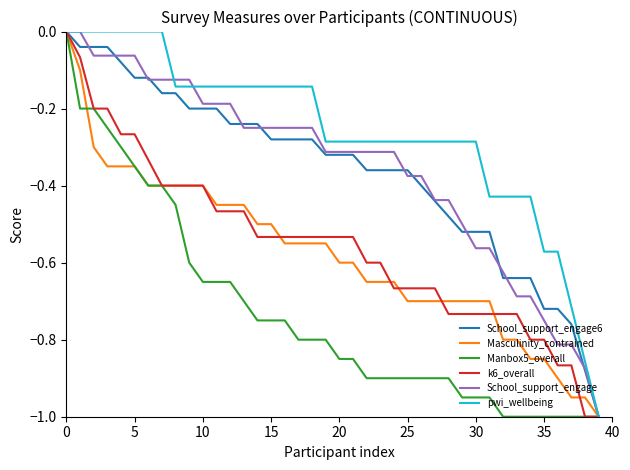

What is the difference between the maximum and minimum values in the School_support_engage series?

1.0